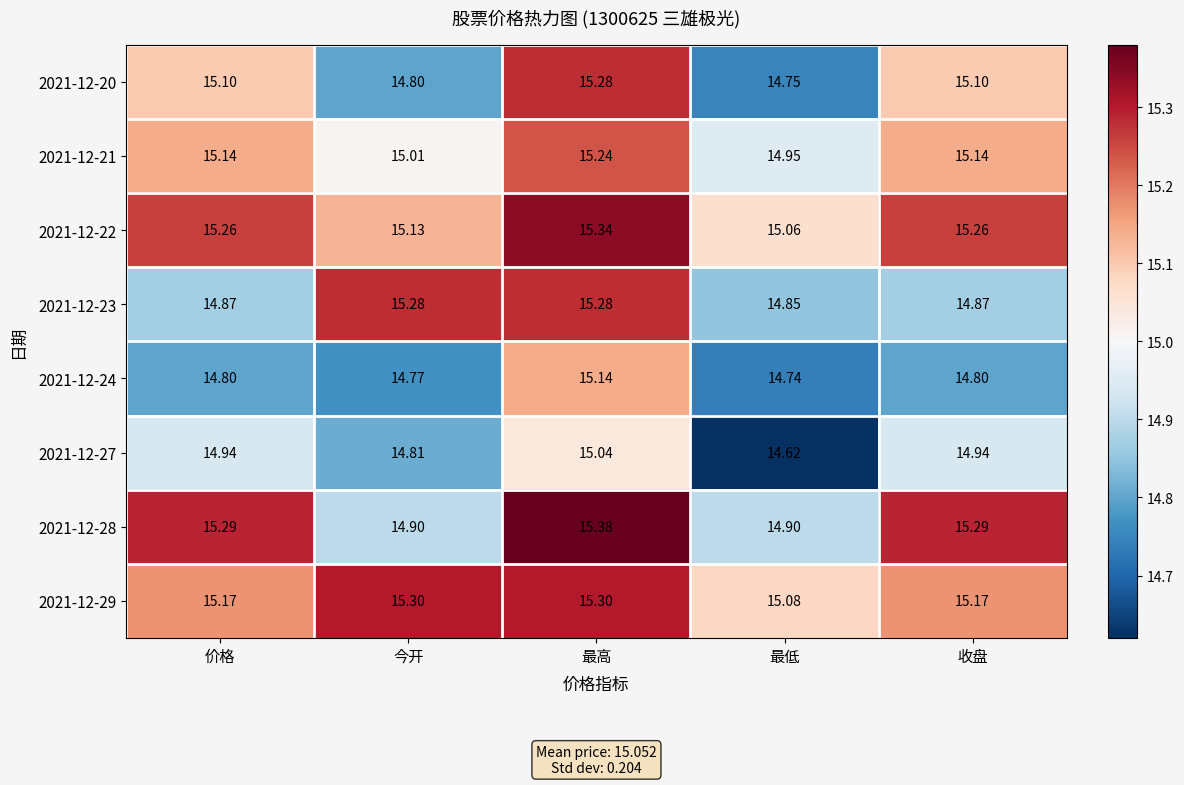

Which label corresponds to the largest value in the chart?

最高